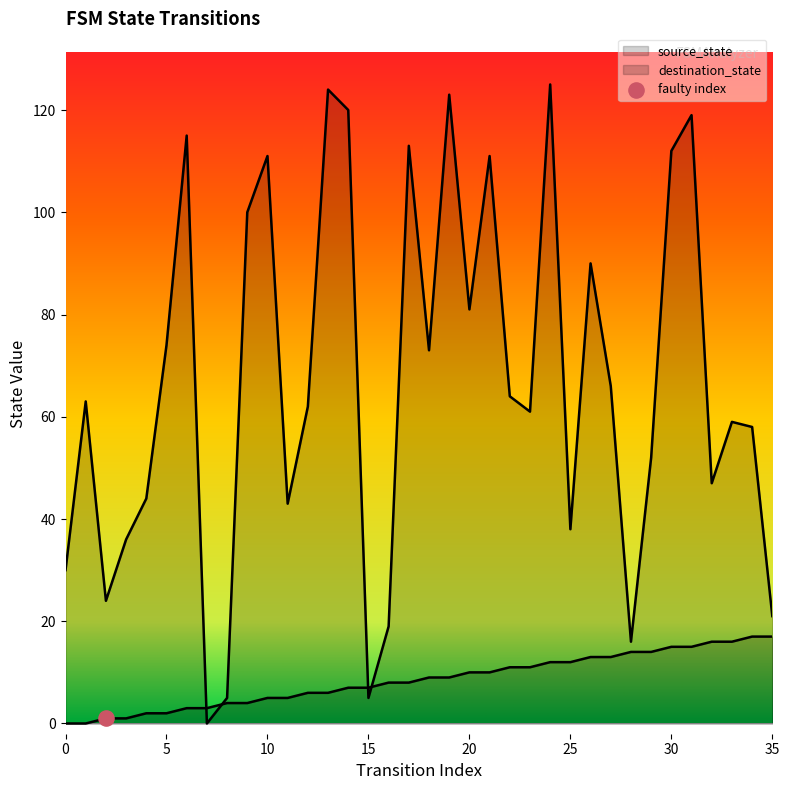

Which series reaches the maximum Y coordinate?

destination_state